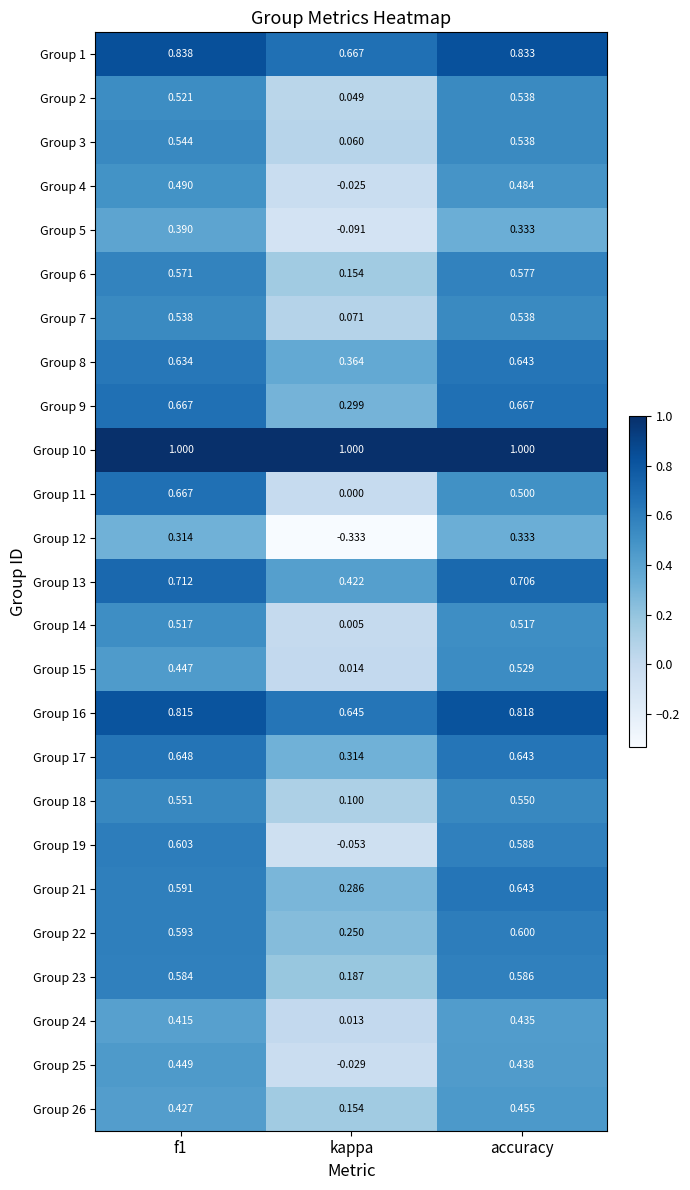

At which label is Group 3 closest to 0?

kappa